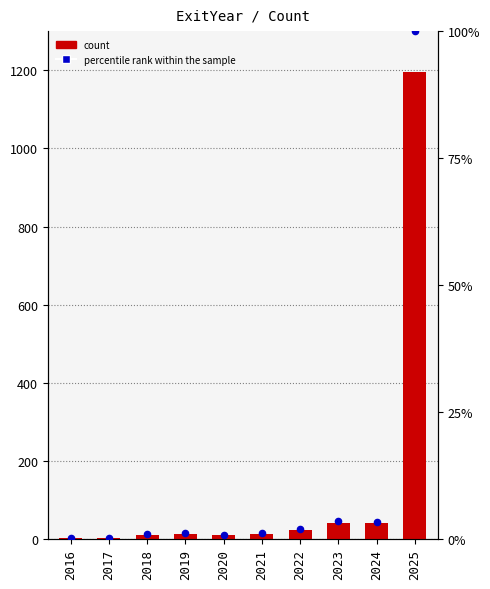

Which series contains the highest Y value?

count